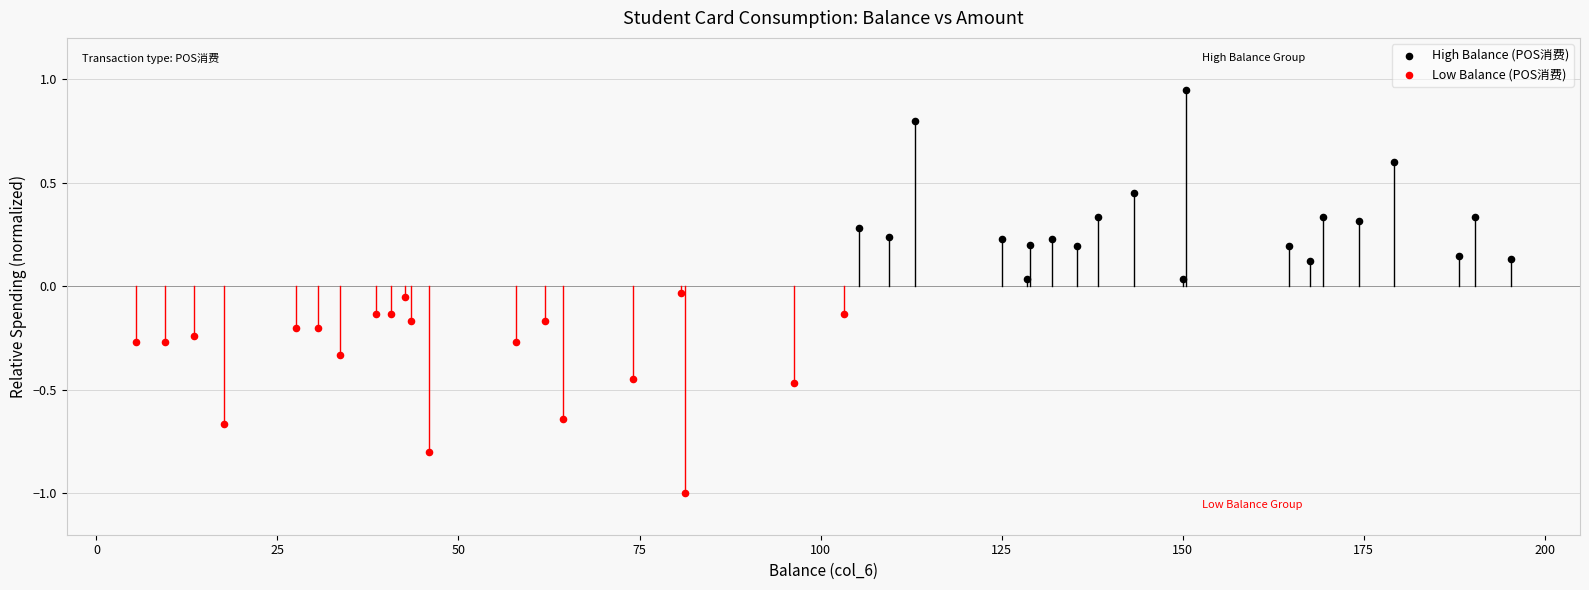

What are all the series names shown in the legend?

High Balance (POS消费), Low Balance (POS消费)